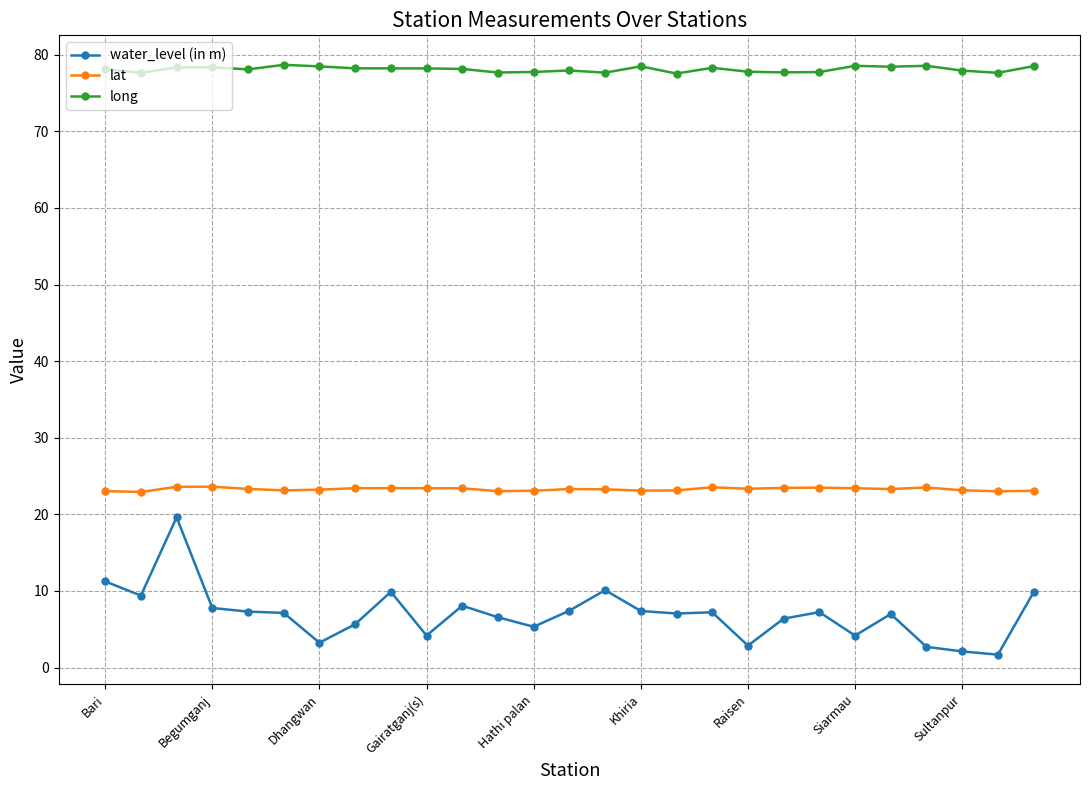

Rank the series by their average value, from lowest to highest.

water_level (in m), lat, long